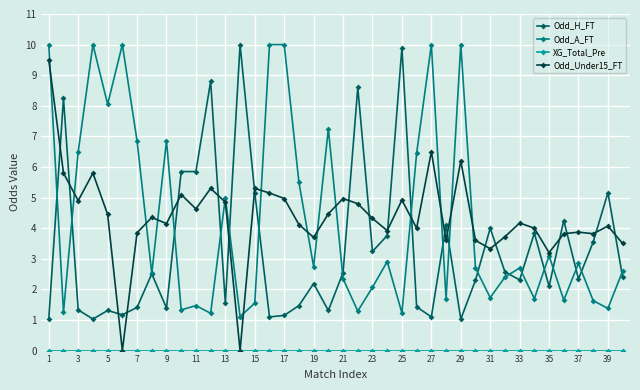

True or false: Odd_A_FT has more than 1 points higher than both neighbors.

True